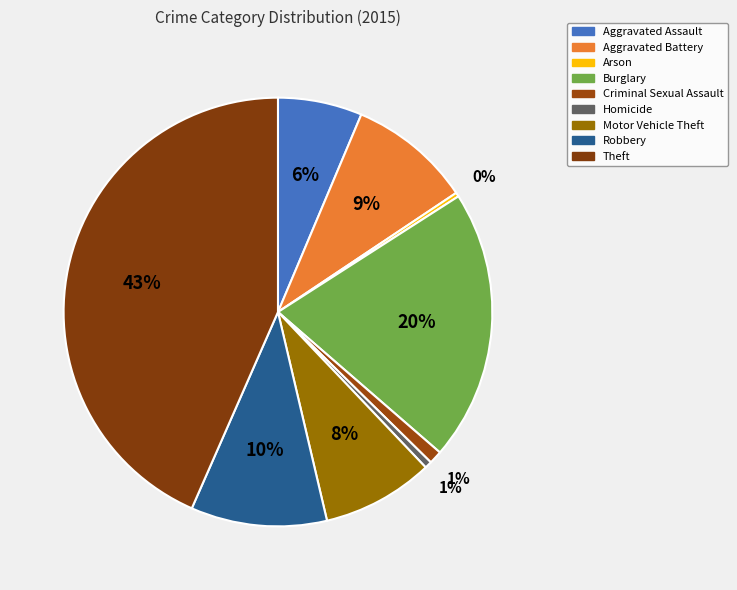

To the nearest percent, what portion does Homicide represent?

1%